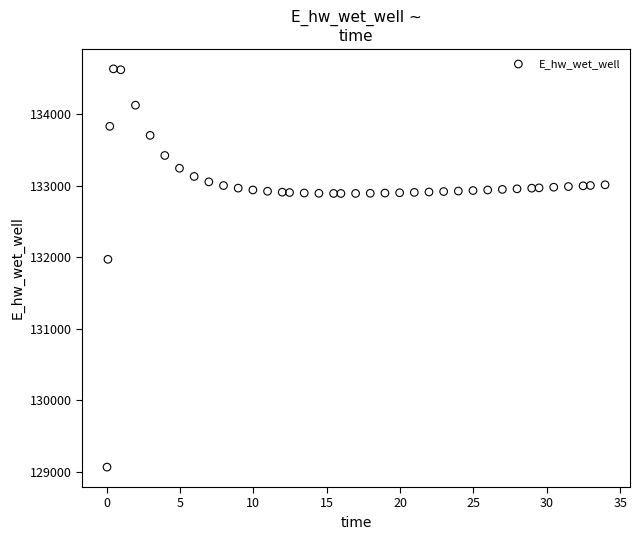

What is the range of X values (max minus min)?

33.9